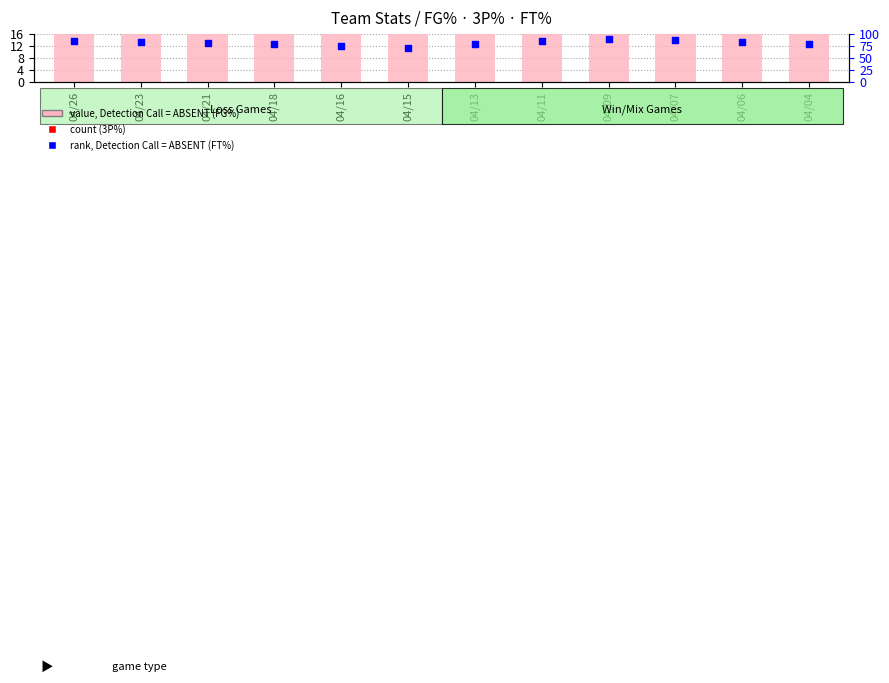

Which series has the largest Y range (max minus min)?

count (3P%)